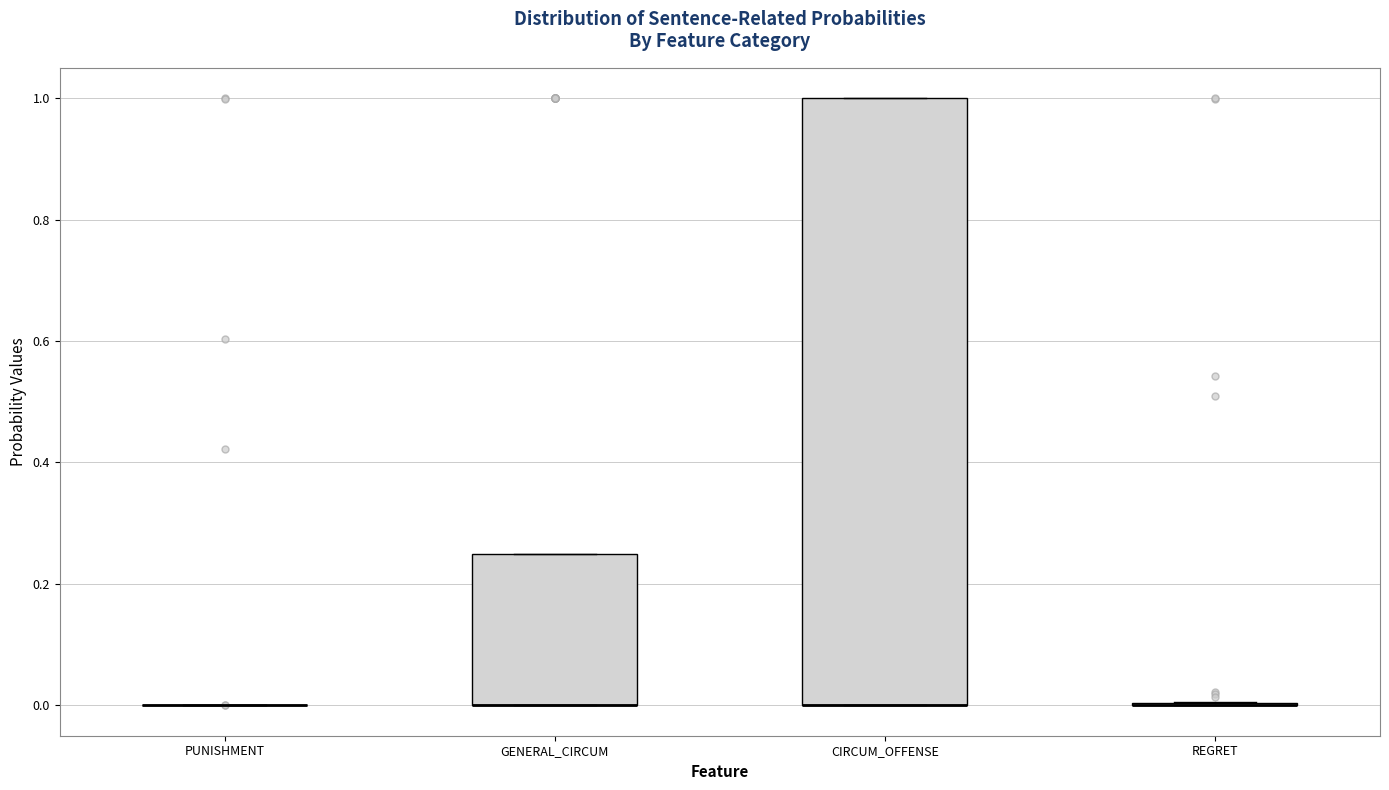

Comparing the boxes themselves (not the whiskers), which one is the tallest?

CIRCUM_OFFENSE